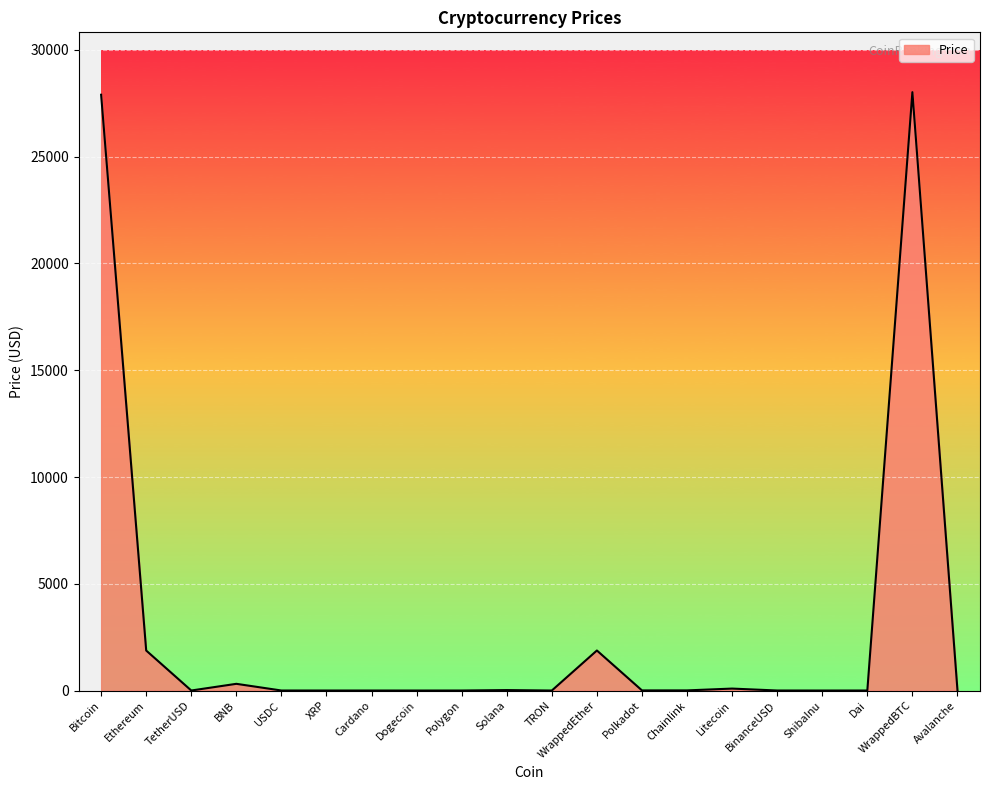

What is the approximate value at Polkadot?

5.5